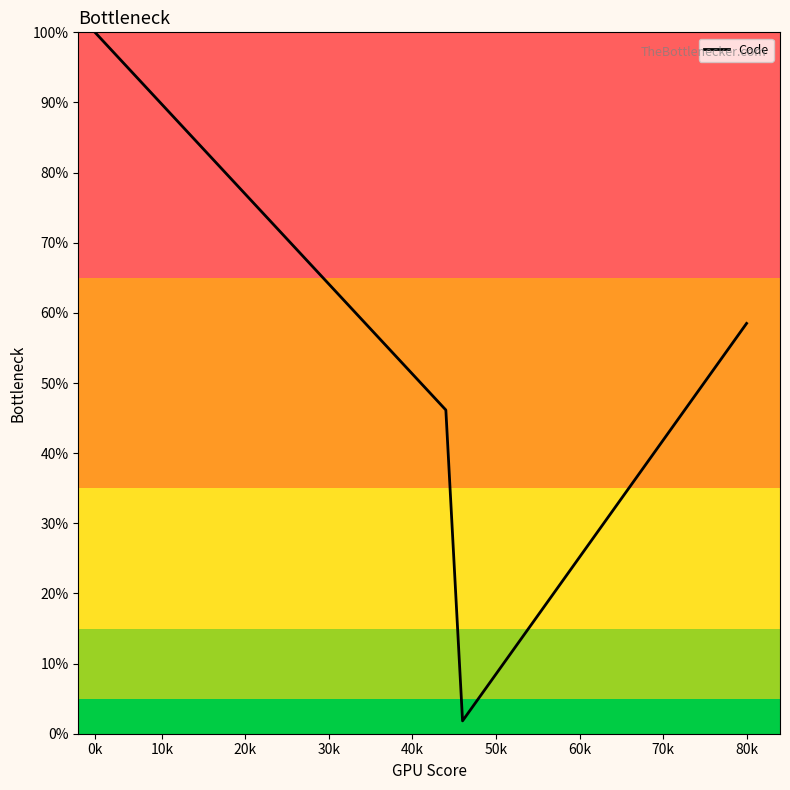

What is the difference between the second highest and minimum values?

95.6